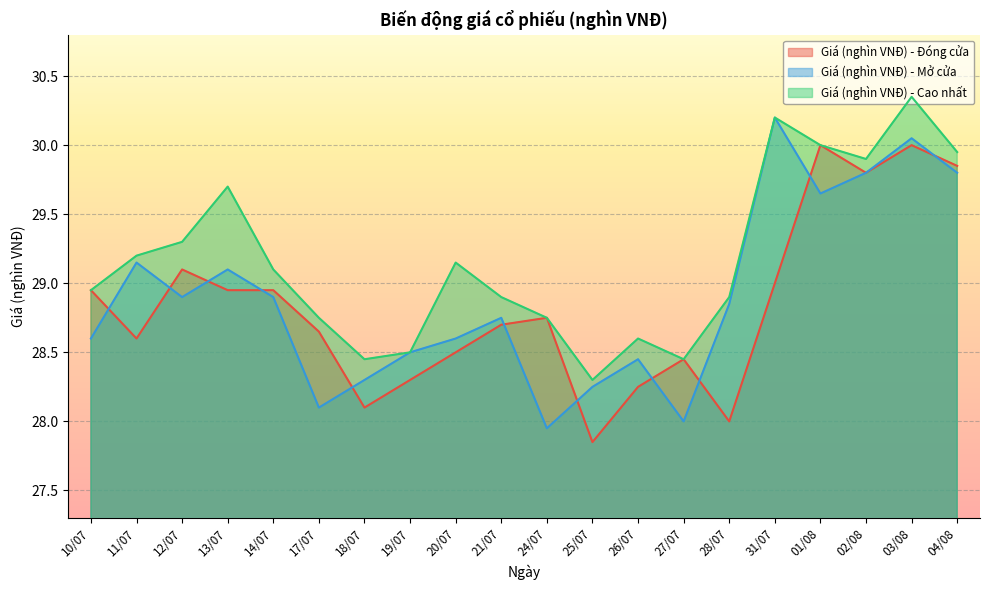

Rank the categories by Giá (nghìn VNĐ) - Đóng cửa value from lowest to highest.

25/07, 28/07, 18/07, 26/07, 19/07, 27/07, 20/07, 11/07, 17/07, 21/07, 24/07, 10/07, 13/07, 14/07, 31/07, 12/07, 02/08, 04/08, 01/08, 03/08